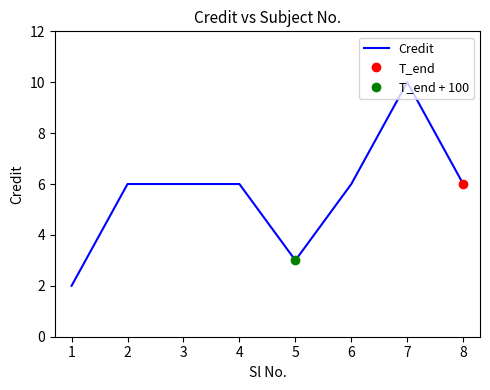

How many lines are shown in the chart?

1